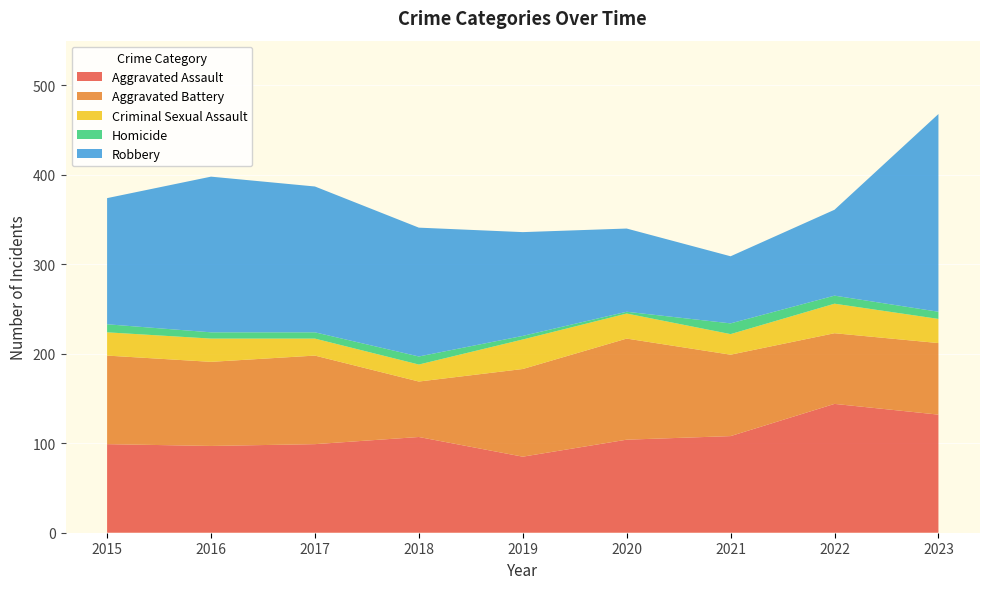

Reading left to right, list all the values displayed in this chart.

Aggravated Assault: 99	97	99	107	85	104	108	144	132
Aggravated Battery: 99	94	99	62	98	113	91	79	80
Criminal Sexual Assault: 26	26	19	19	33	28	23	33	27
Homicide: 9	7	7	9	4	2	12	9	8
Robbery: 141	174	163	144	116	93	75	96	221